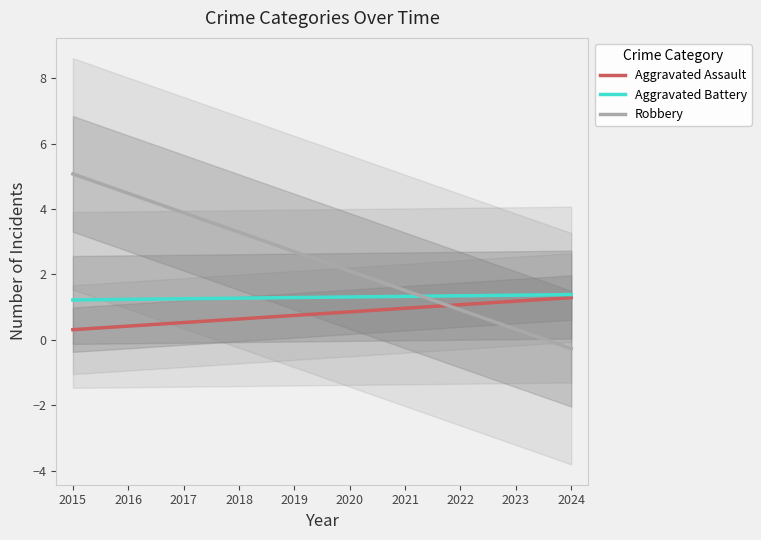

Which has a higher value, 2020 or 2019?

2020